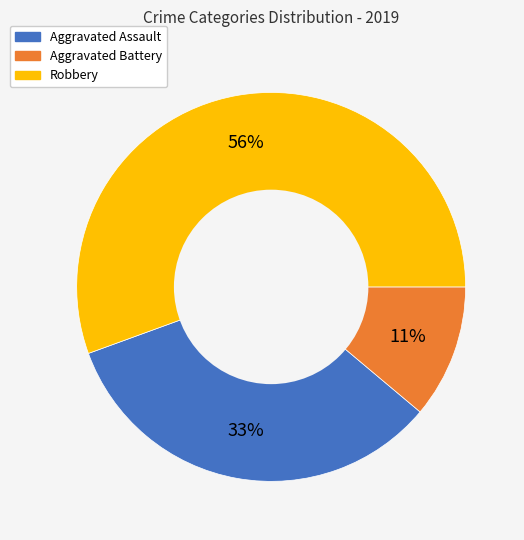

What is the largest slice in the pie chart?

Robbery